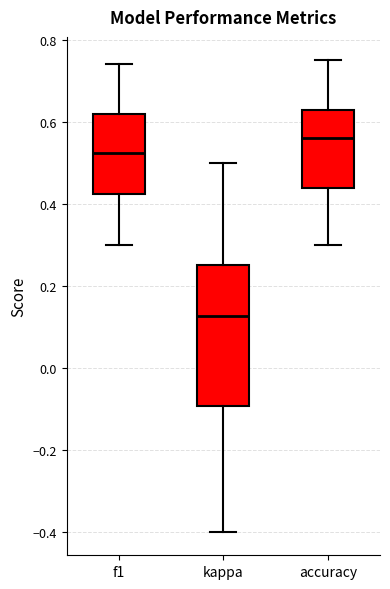

Reading left to right, transcribe this box plot: for each box, give where its median line is, the range the box spans, and where its two whiskers end, as read against the y-axis. The values are not printed on the chart, so give them approximately, as read against the axis.

f1: median 0.52, box 0.42 to 0.62, whiskers 0.30 to 0.74
kappa: median 0.12, box -0.10 to 0.26, whiskers -0.40 to 0.50
accuracy: median 0.56, box 0.44 to 0.62, whiskers 0.30 to 0.76